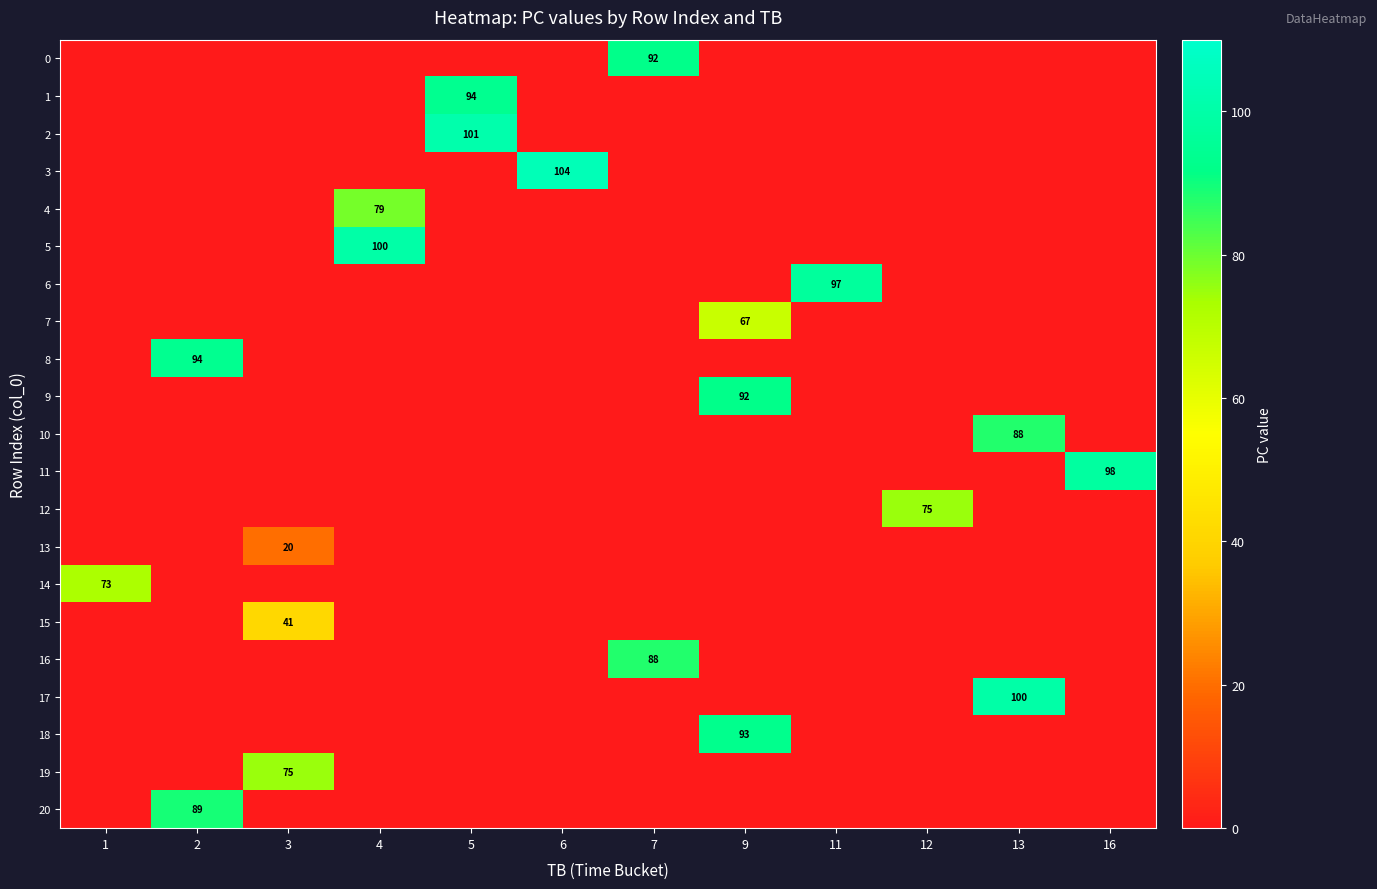

Is it true that 17 equals 100 at 13?

True